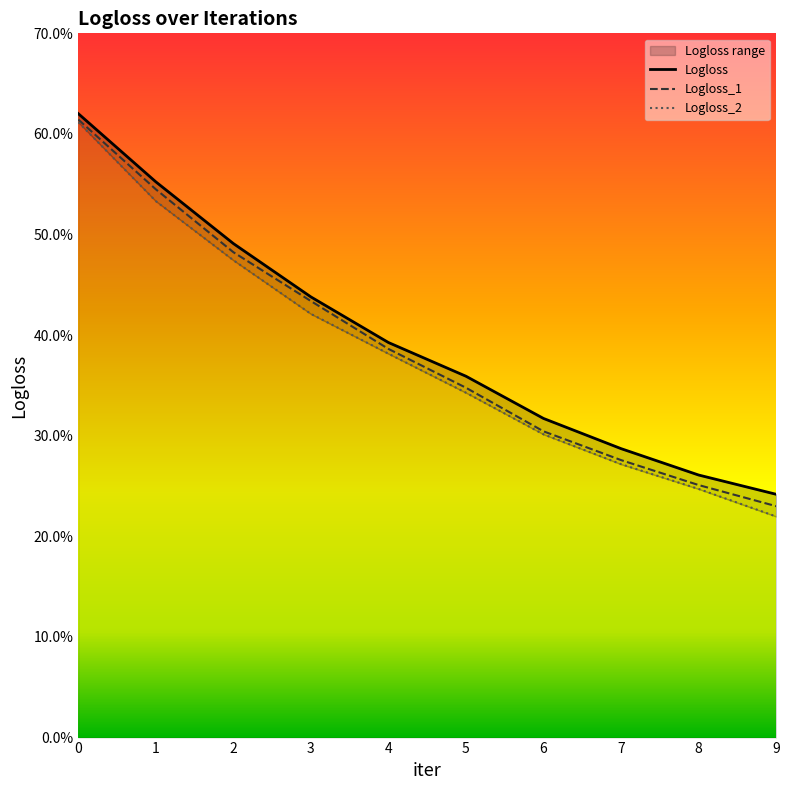

What is the difference between the Logloss_1 values at 0 and 7?

0.3